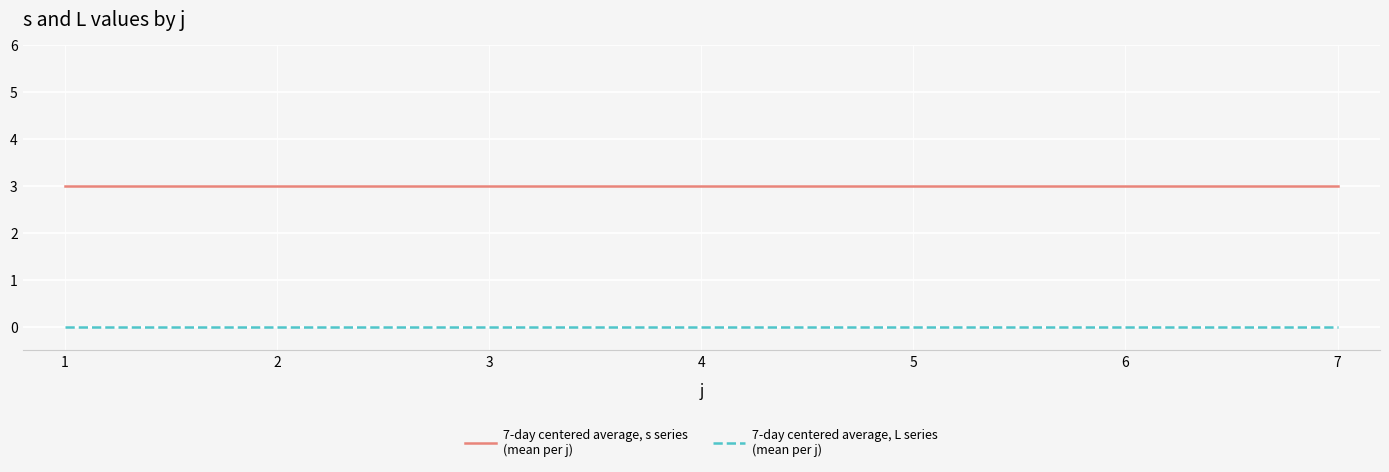

What is the maximum value shown in the chart?

3